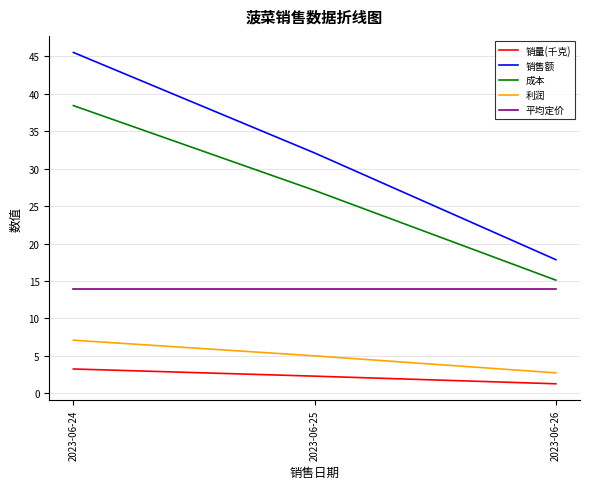

Reading left to right, extract all data points from this chart.

销量(千克): 3.3	2.3	1.3
销售额: 45.5	32.1	17.9
成本: 38.4	27.1	15.1
利润: 7.1	5.0	2.7
平均定价: 14.0	14.0	14.0